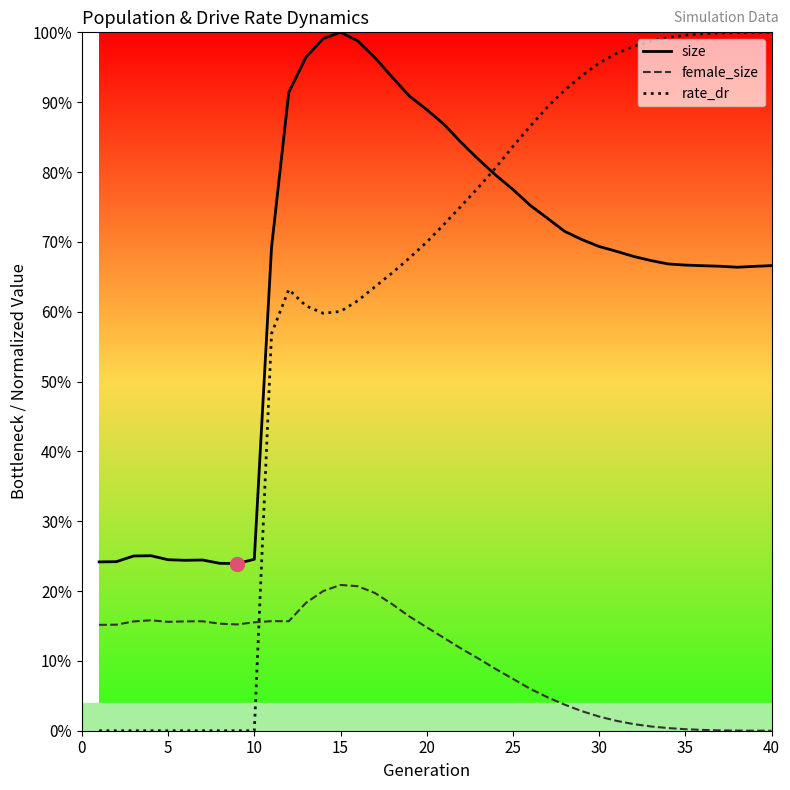

Does the chart have visible grid lines?

No